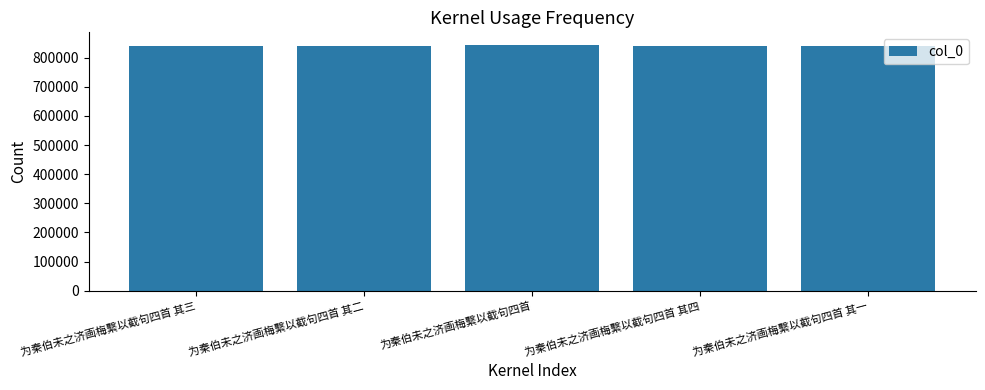

What is the value of the 5th bar from the left?

841162